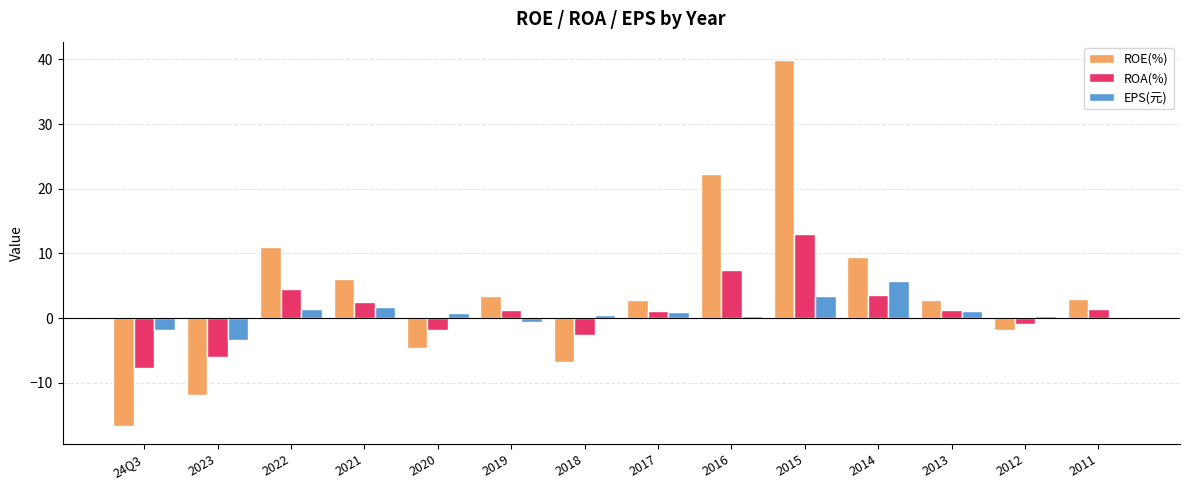

How many data points does each series have?

14